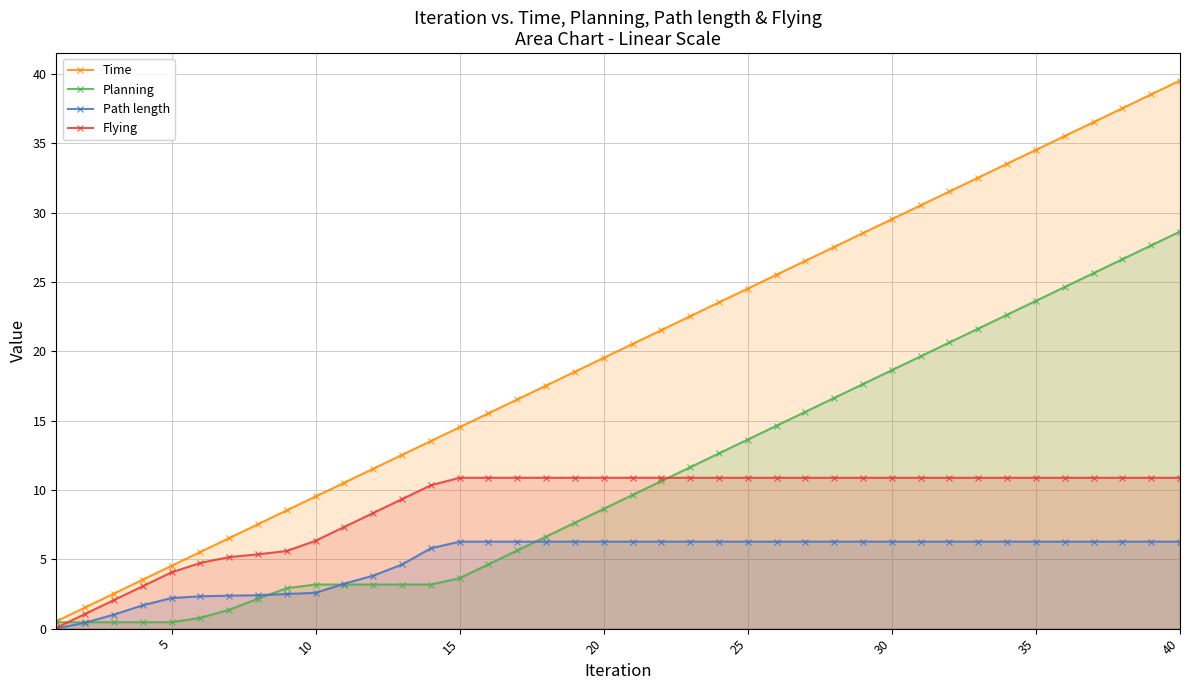

What is the minimum value for Flying?

0.1